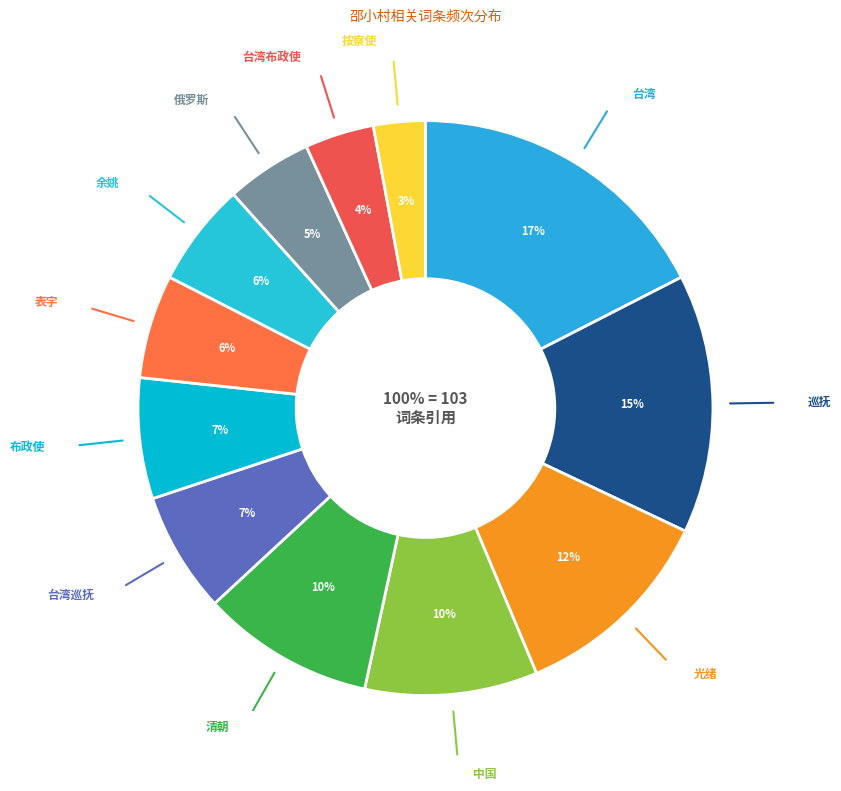

Count the number of slices in the pie.

12